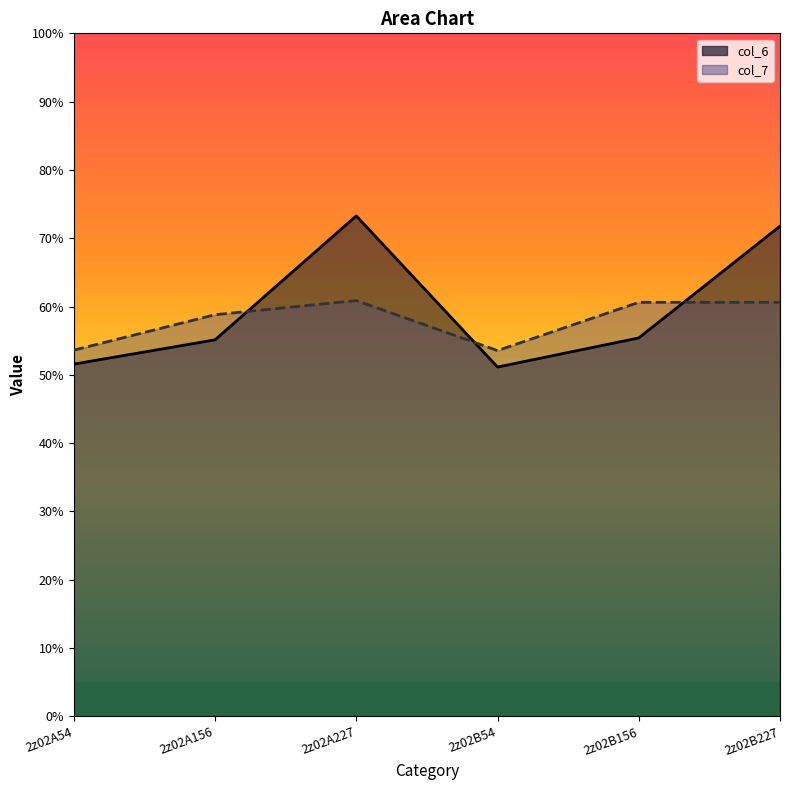

List the series in order of their peak value, lowest first.

col_7_line, col_6_line